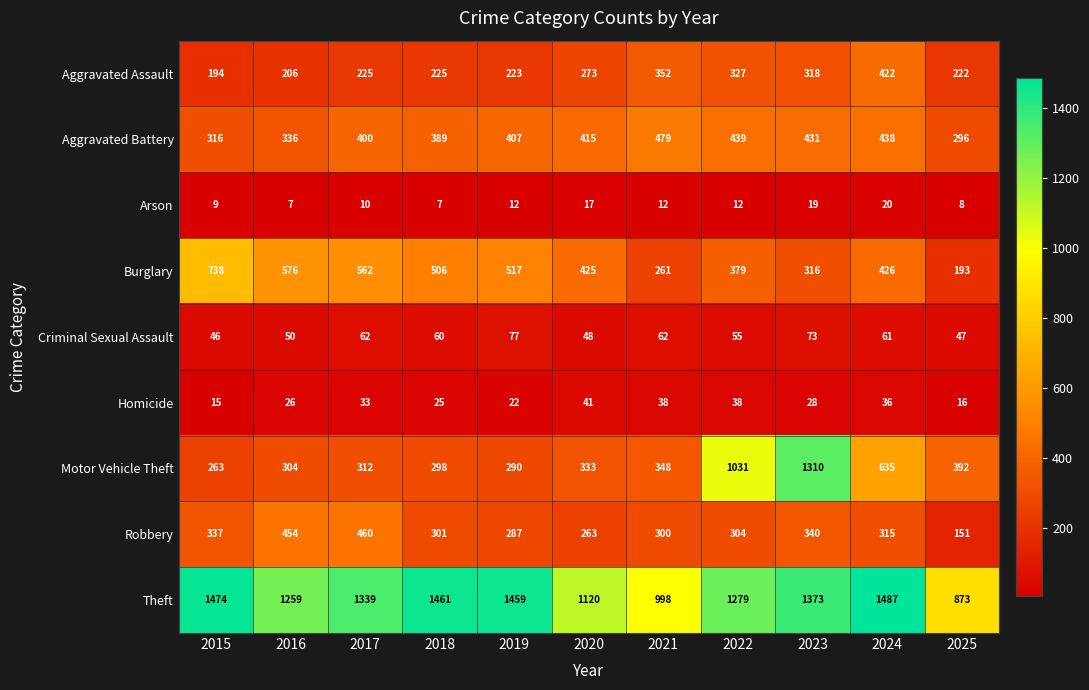

What is the difference between the maximum and minimum values in the Homicide series?

26